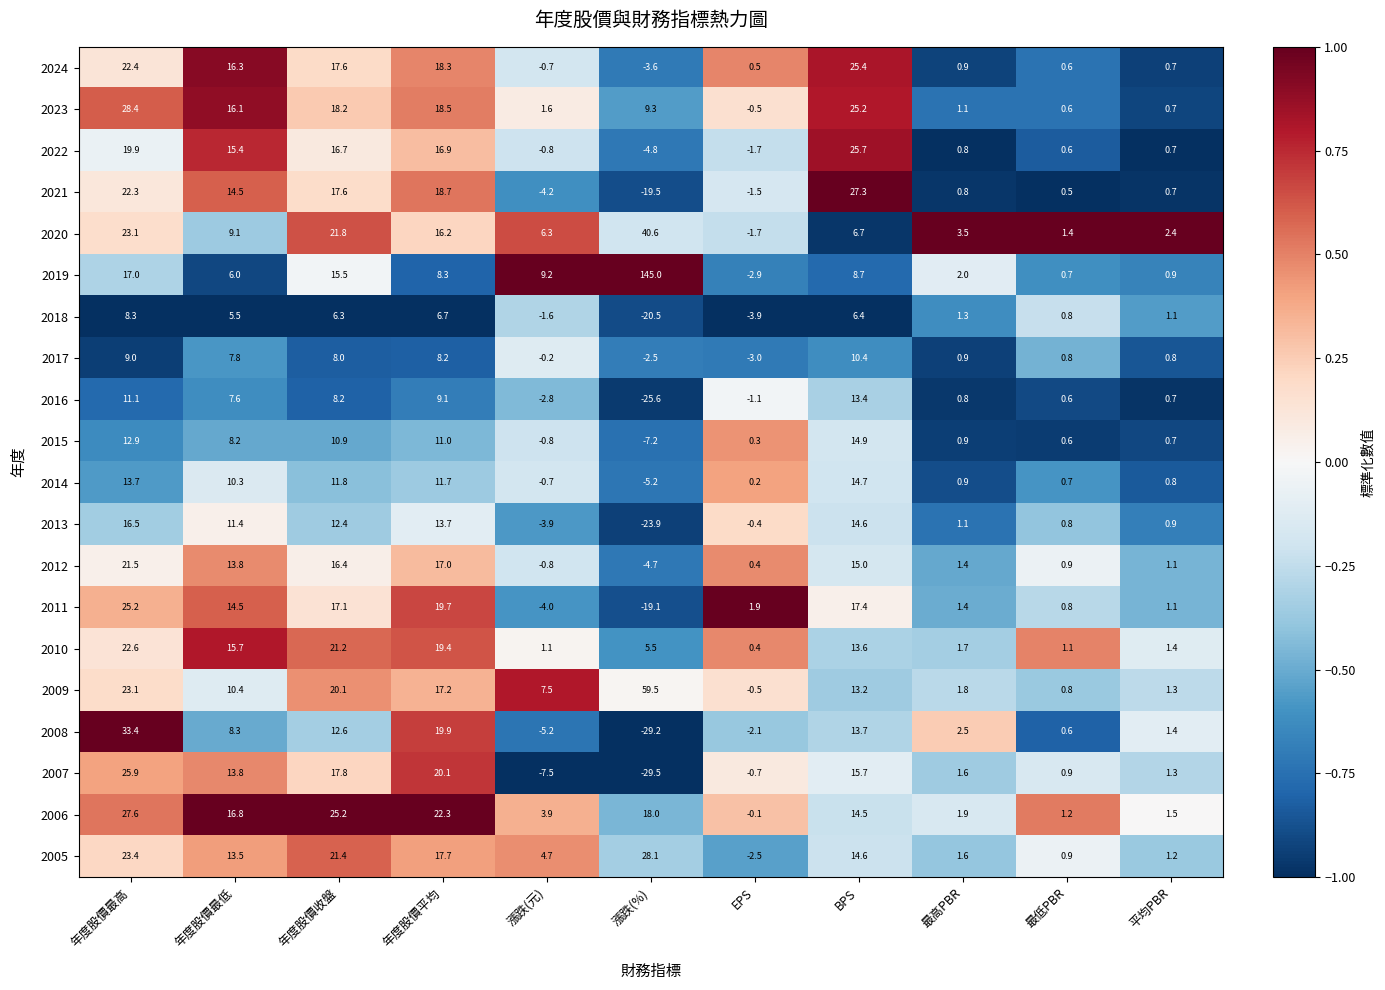

At which category does the chart reach its minimum across all series?

漲跌(%)